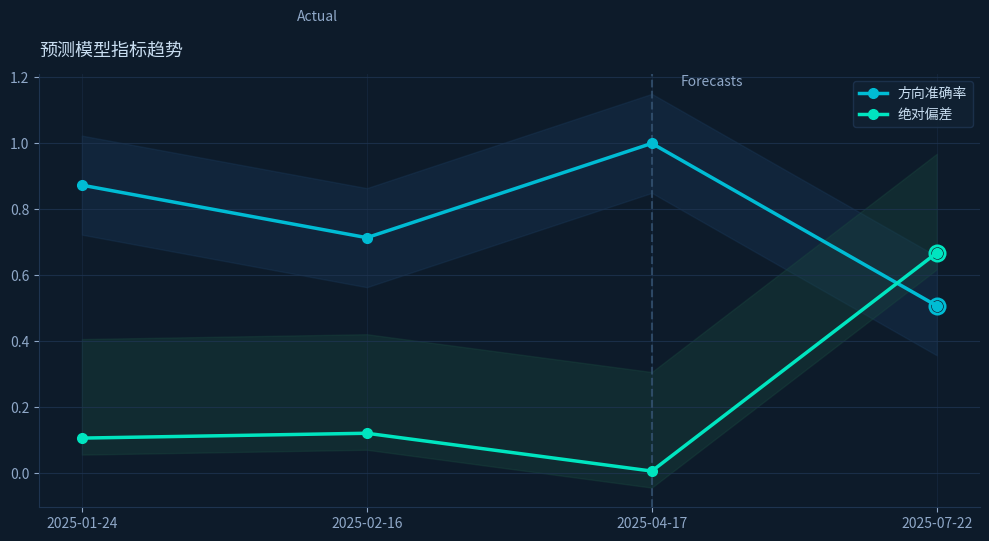

How many lines are shown in the chart?

2